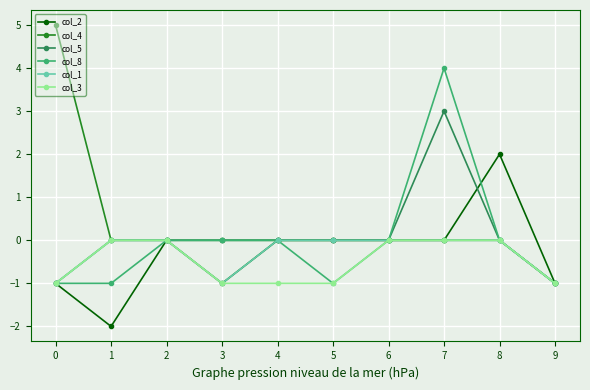

What is the greatest value displayed?

5